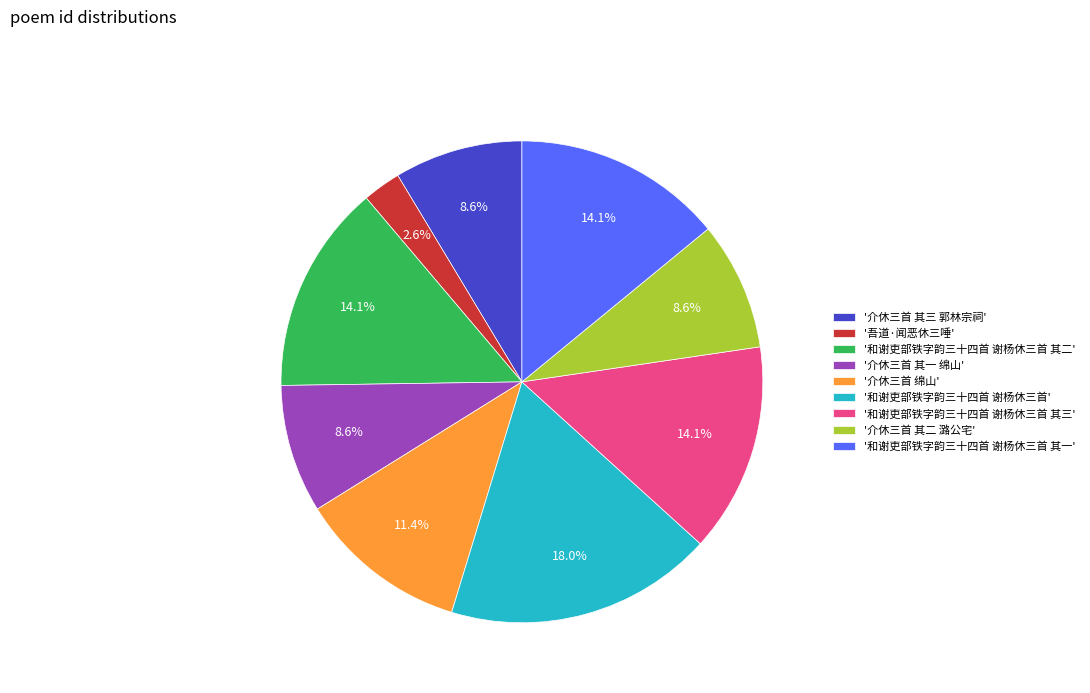

Is '和谢吏部铁字韵三十四首 谢杨休三首 其一' the majority of the pie?

No